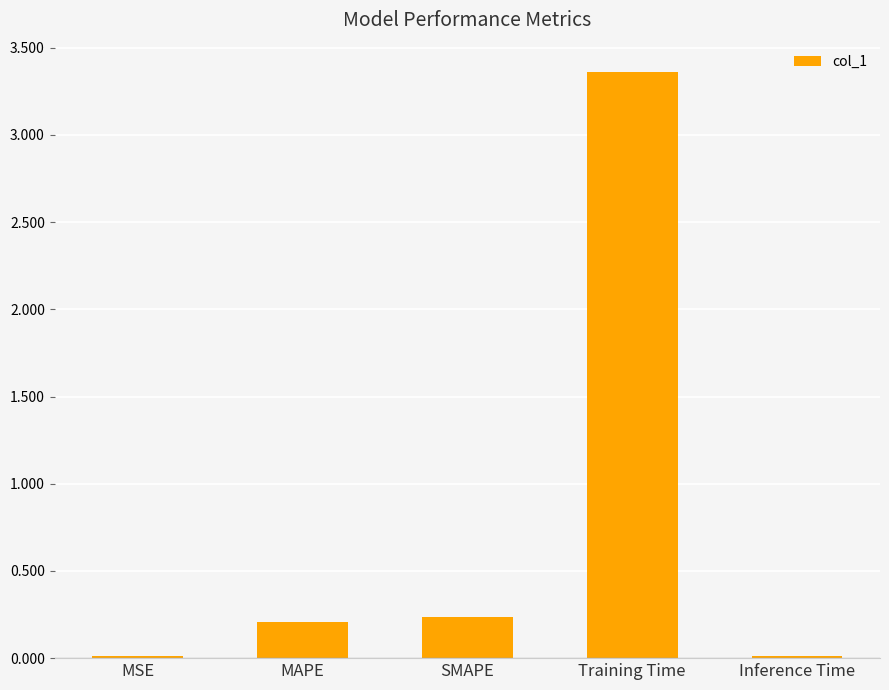

Which label corresponds to the largest value in the chart?

Training Time